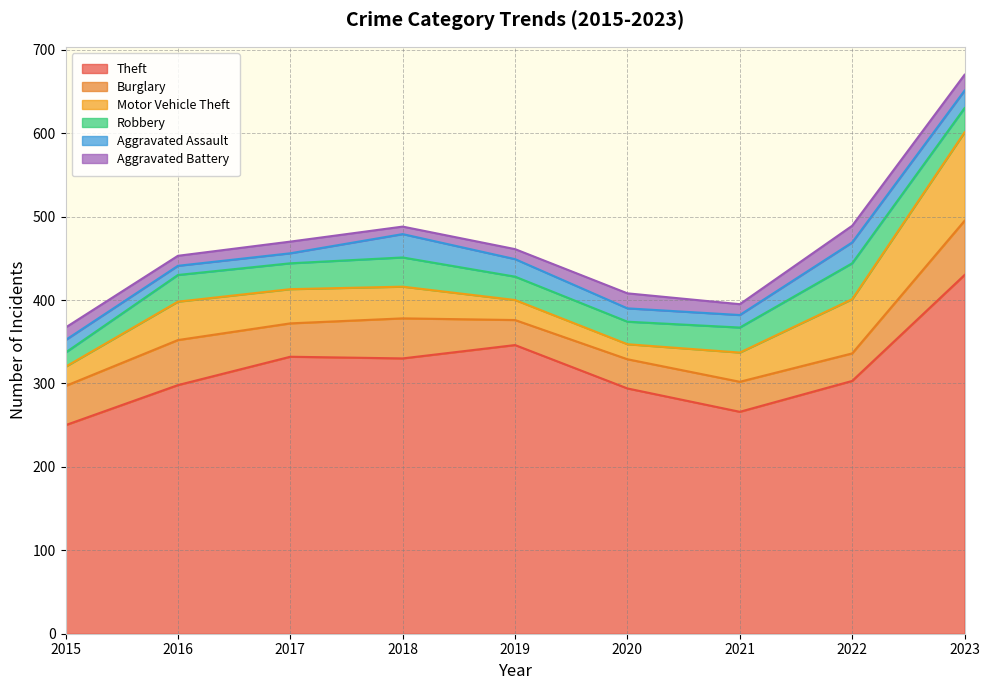

At which label does Robbery first exceed 30?

2016